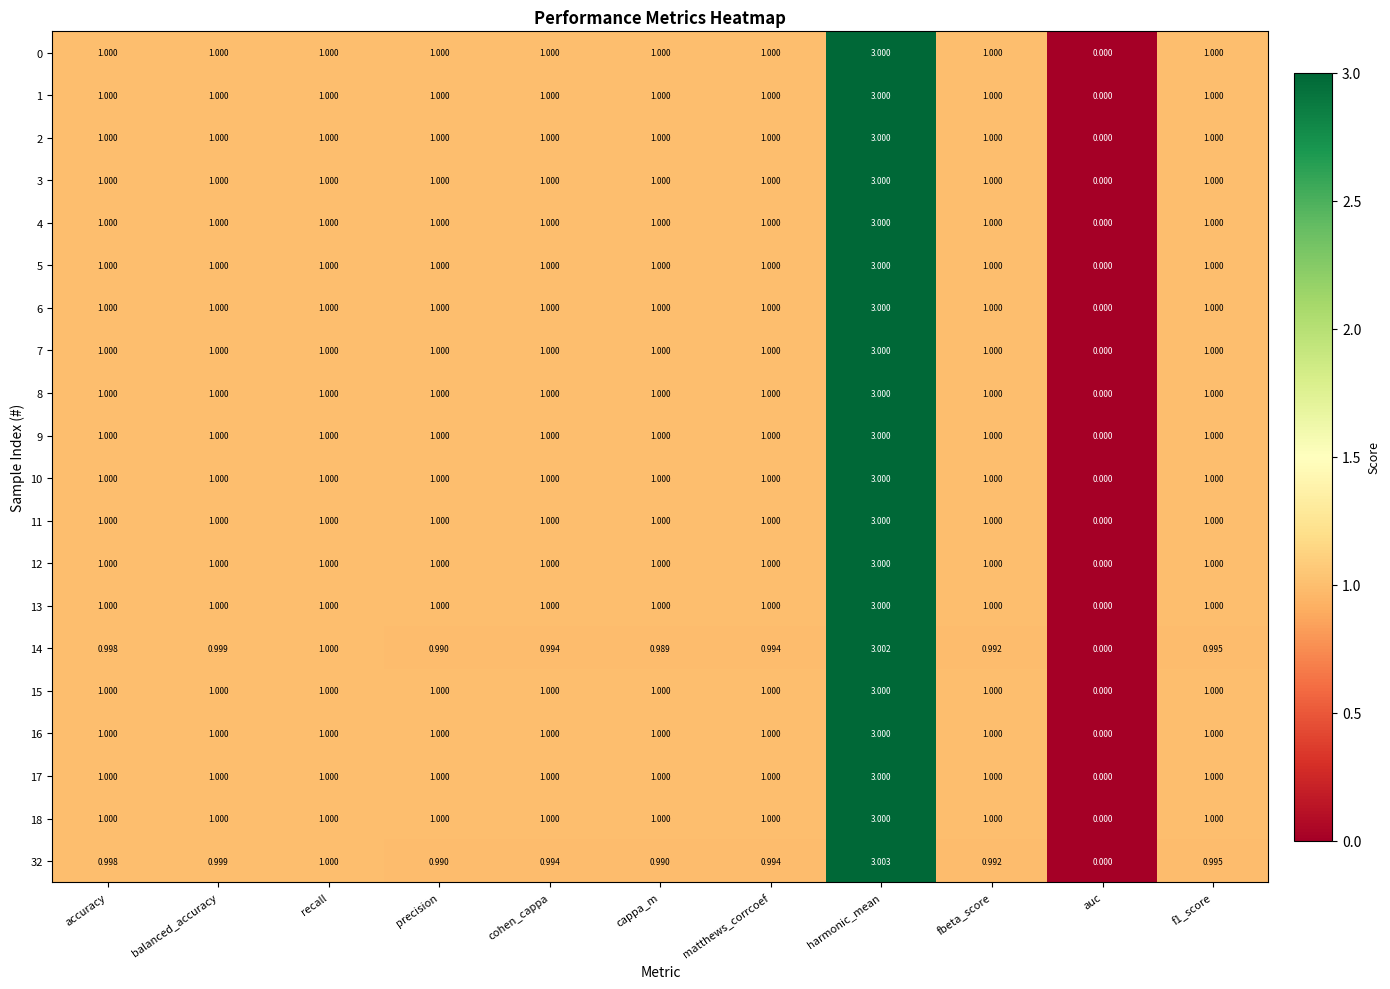

Which label corresponds to the largest value in the chart?

harmonic_mean